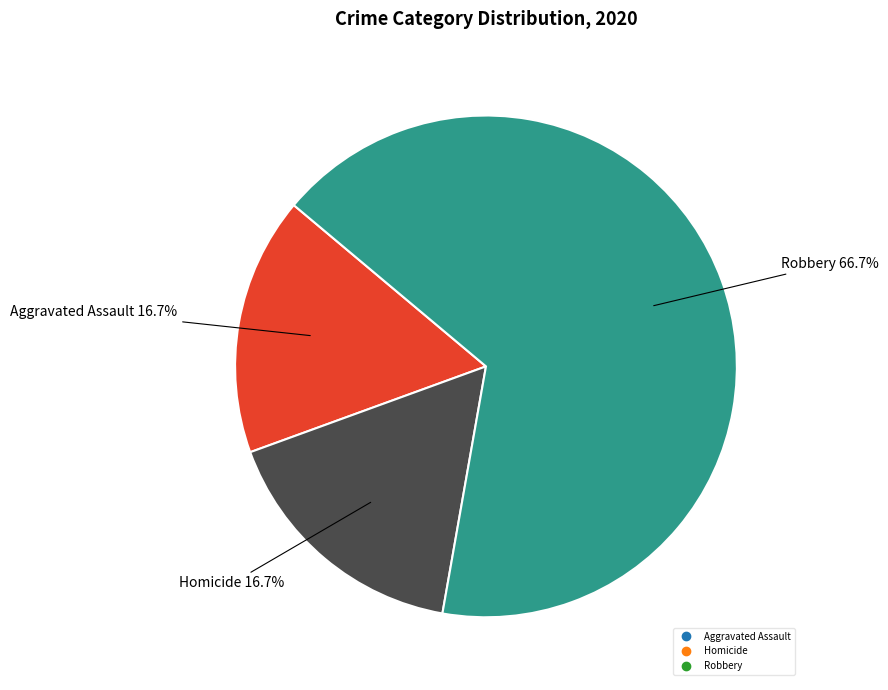

Is there a majority slice in this chart?

Yes